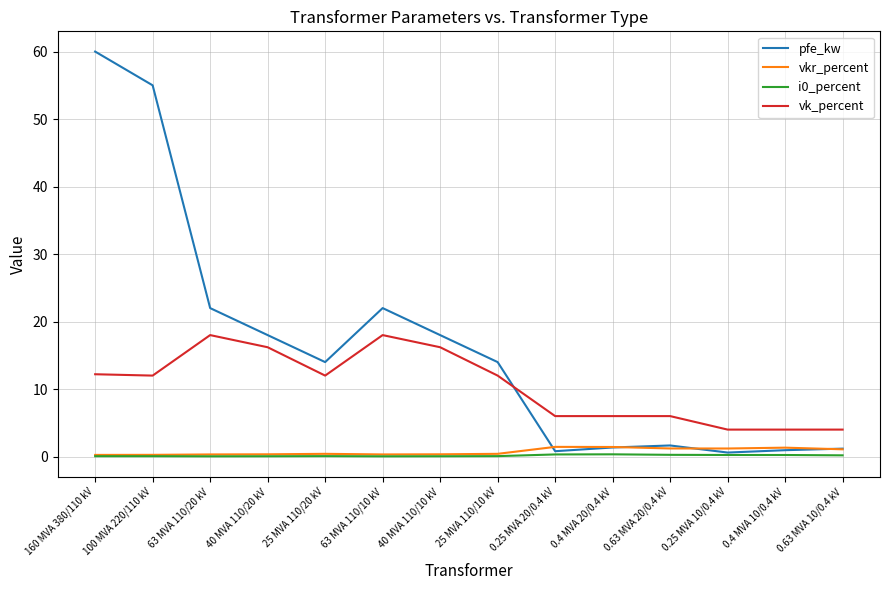

Is the value of vkr_percent at 25 MVA 110/10 kV greater than the value of vk_percent at 25 MVA 110/20 kV?

No